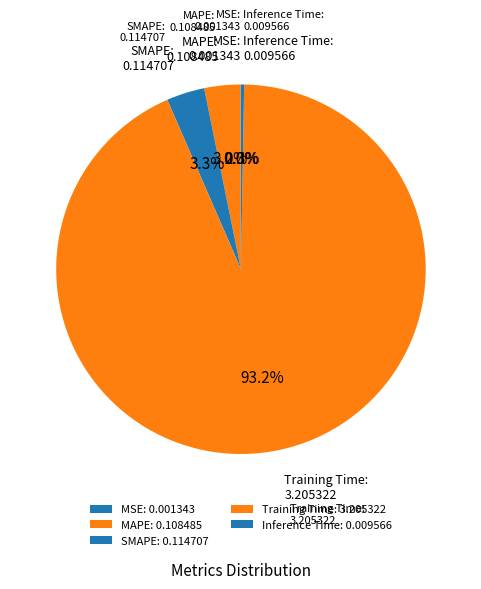

How many segments does this pie chart have?

5